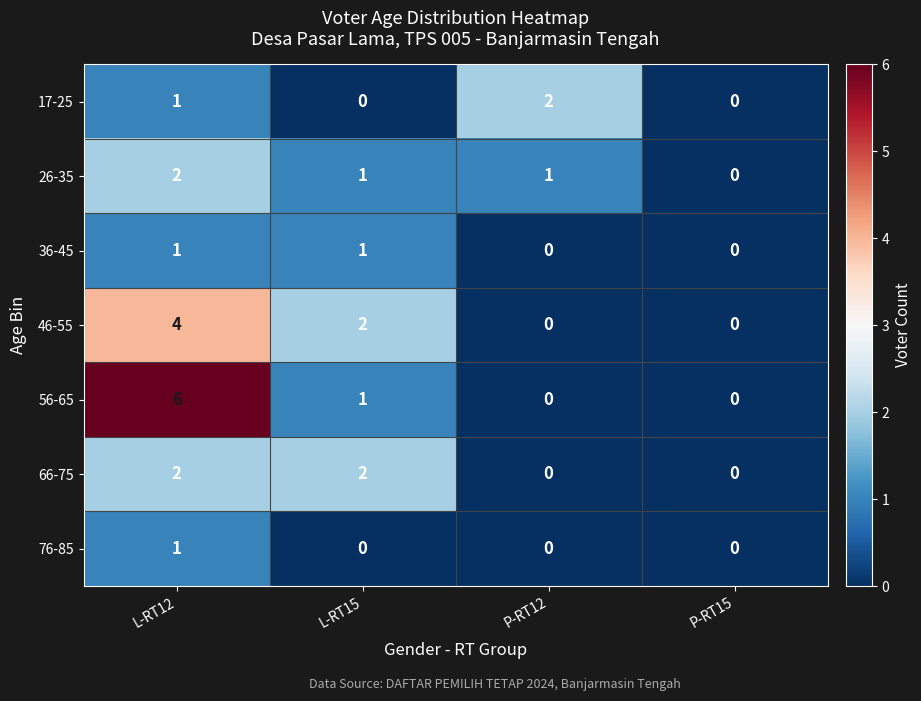

True or false: 46-55 has a value of 1 at L-RT15.

False